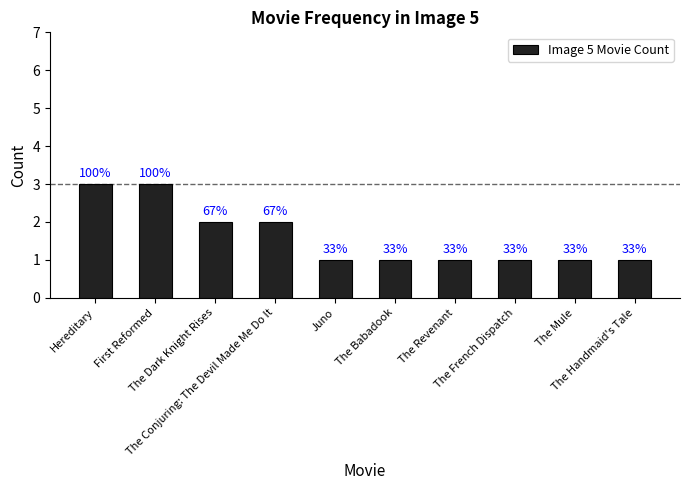

Rank the categories by value from lowest to highest.

Juno, The Babadook, The Revenant, The French Dispatch, The Mule, The Handmaid's Tale, The Dark Knight Rises, The Conjuring: The Devil Made Me Do It, Hereditary, First Reformed